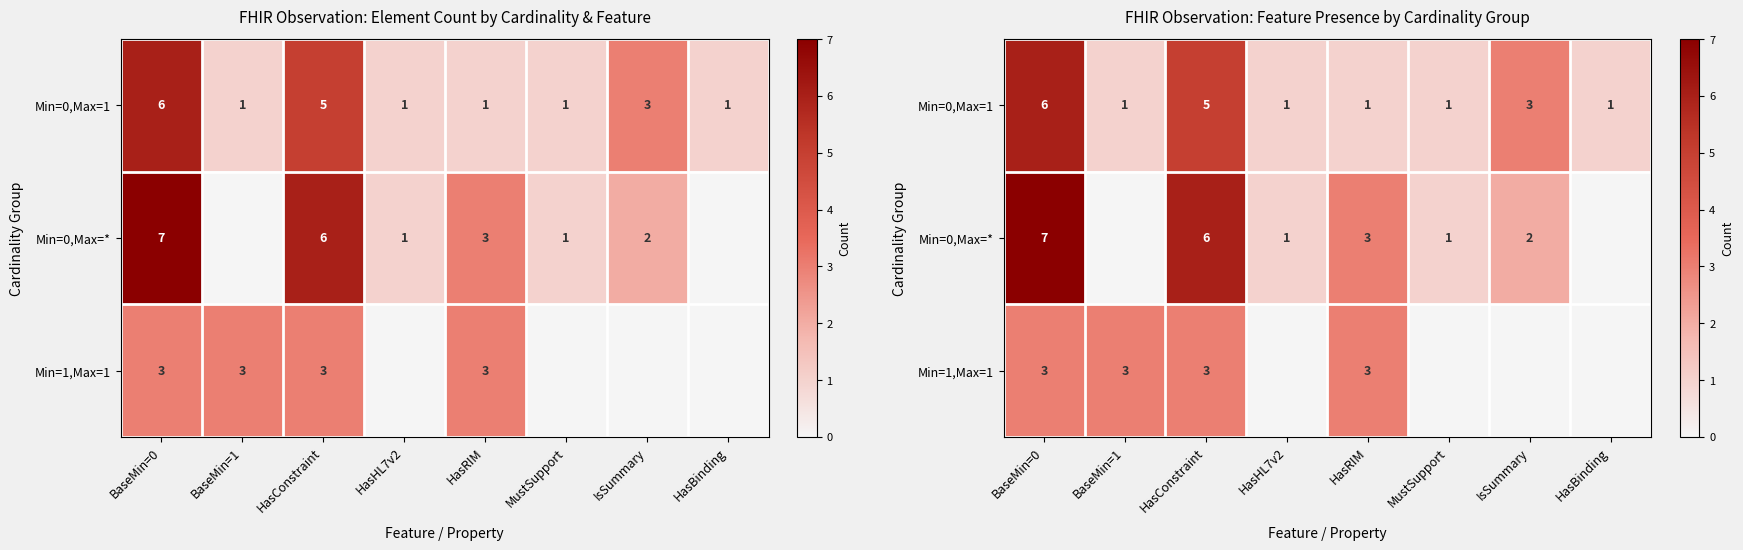

Between HasConstraint and HasBinding, which series saw the biggest shift?

Min=0,Max=*